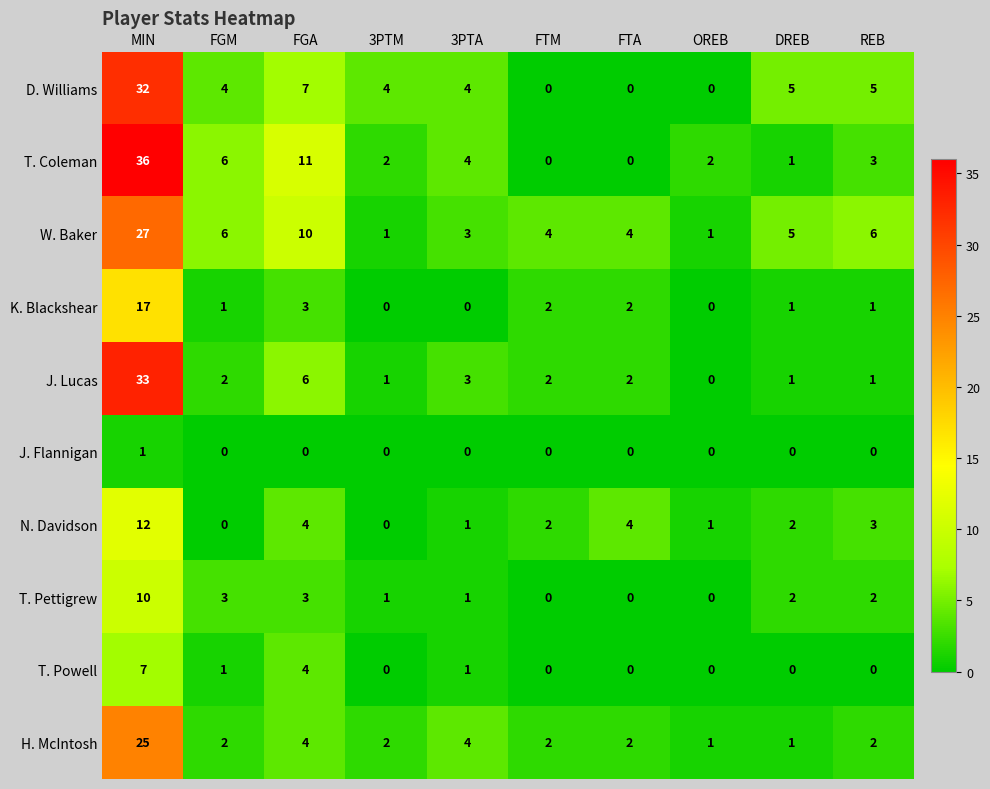

How many values in the N. Davidson series are below 2?

4